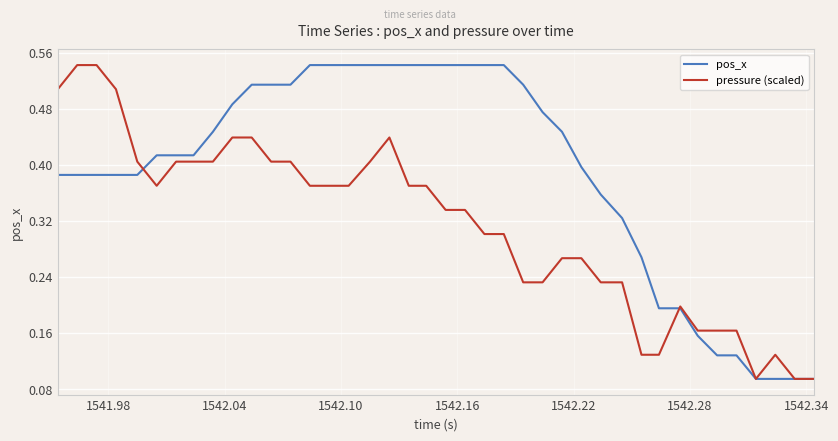

List the series in order of their overall mean, lowest first.

pressure (scaled), pos_x